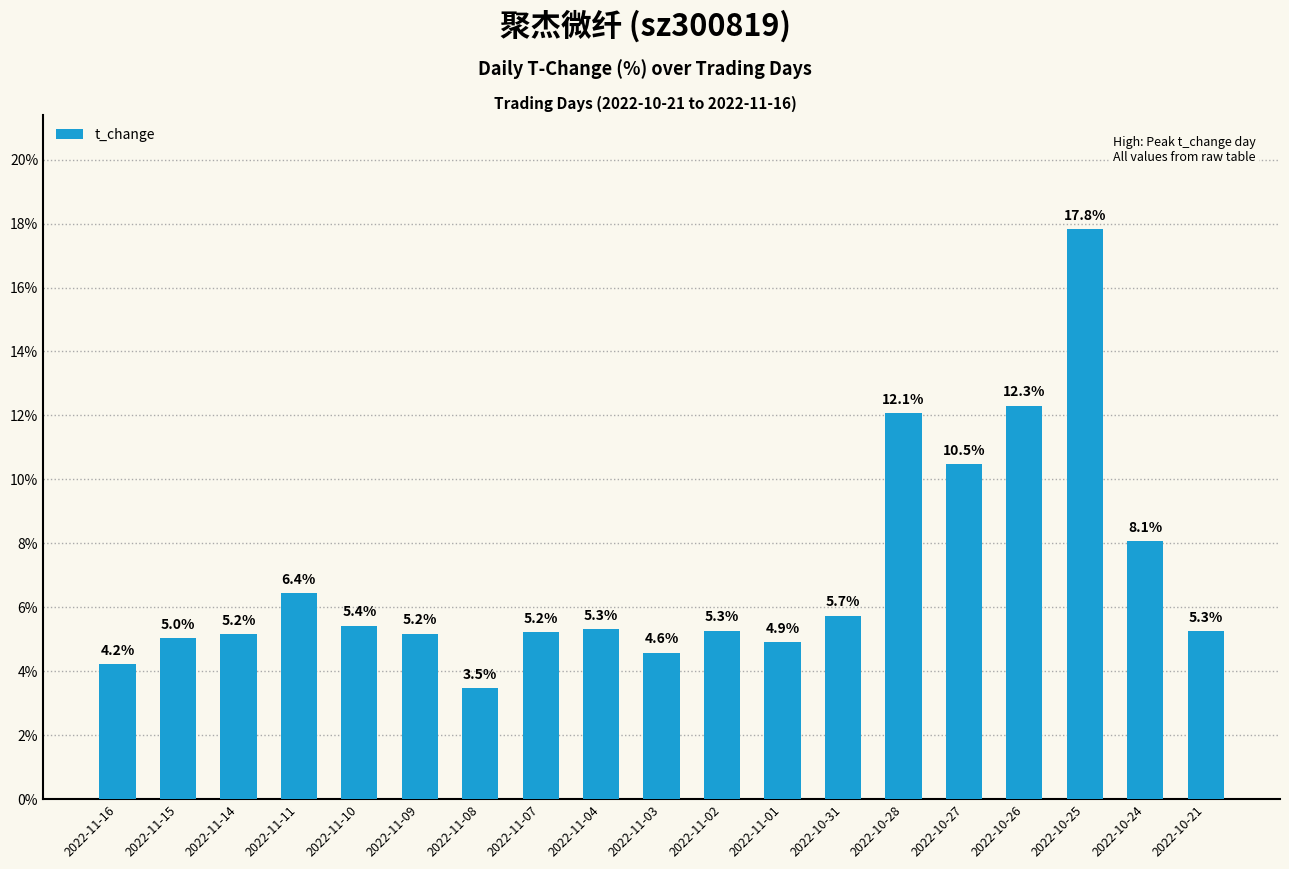

What is the label of the 11th bar from the right?

2022-11-04